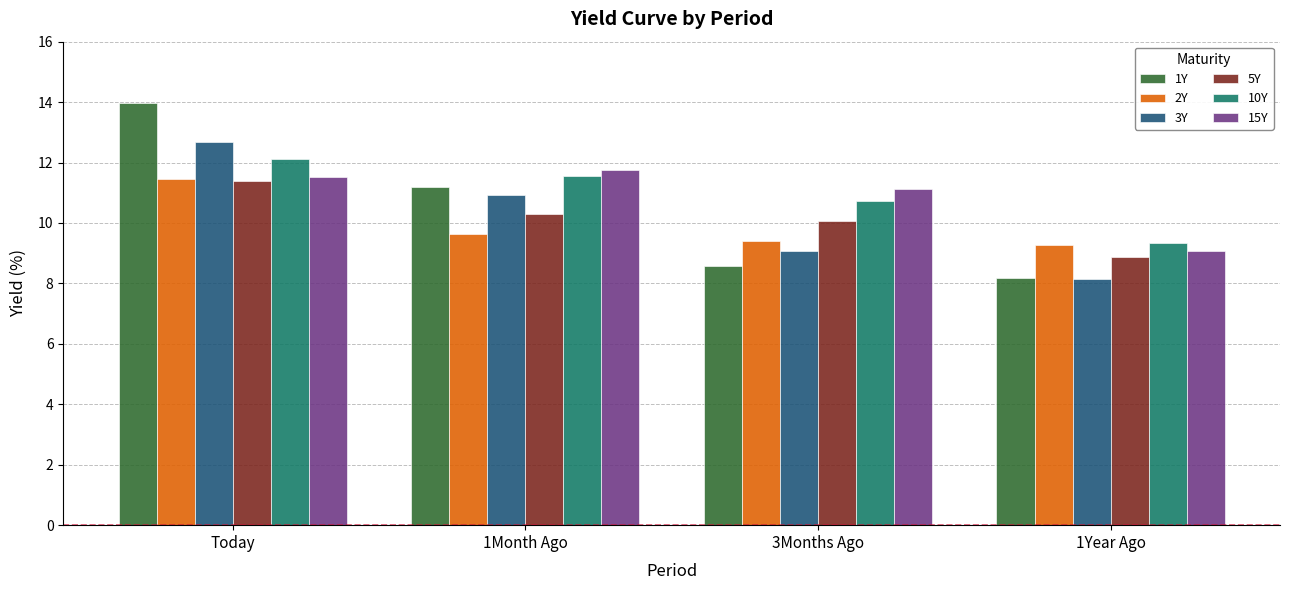

What is the difference between the maximum and minimum values in the 2Y series?

2.2